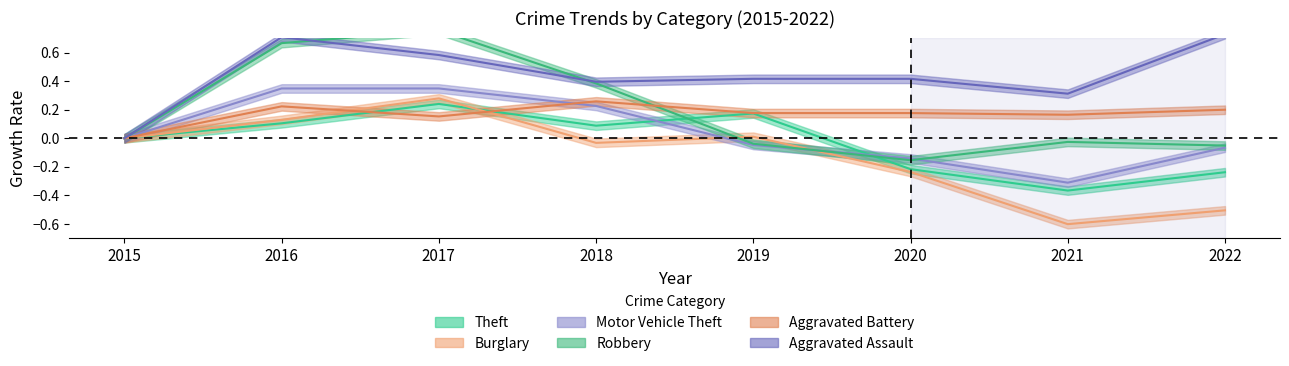

What are all the series names shown in the legend?

Theft, Burglary, Motor Vehicle Theft, Robbery, Aggravated Battery, Aggravated Assault